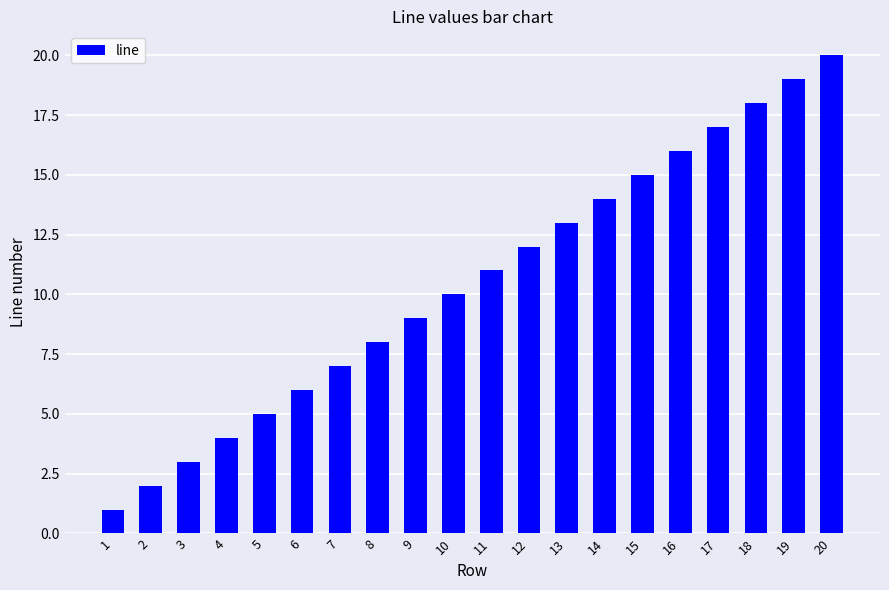

Rank the categories by value from highest to lowest.

20, 19, 18, 17, 16, 15, 14, 13, 12, 11, 10, 9, 8, 7, 6, 5, 4, 3, 2, 1